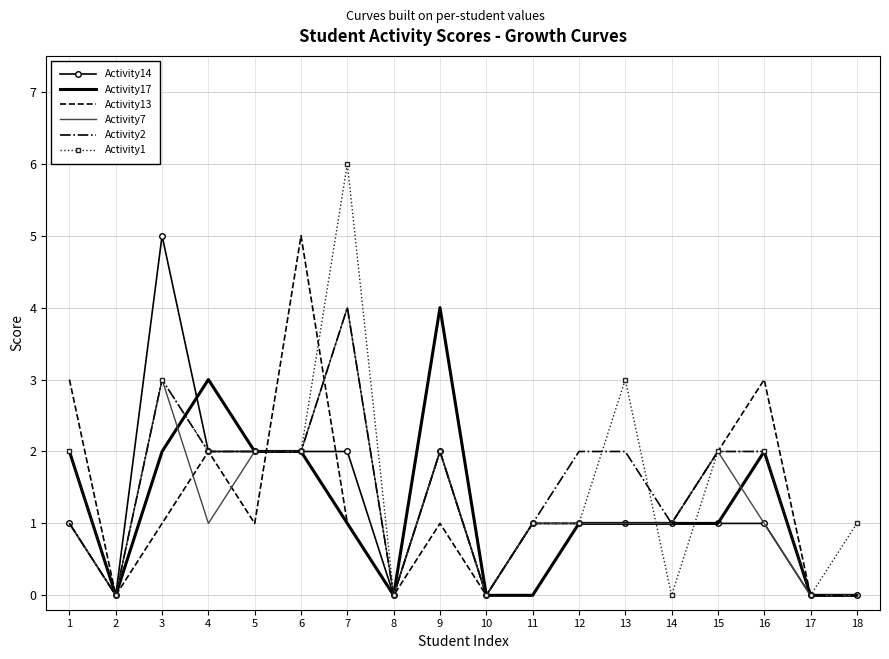

Count the Activity7 values in the range 0 to 2.

16